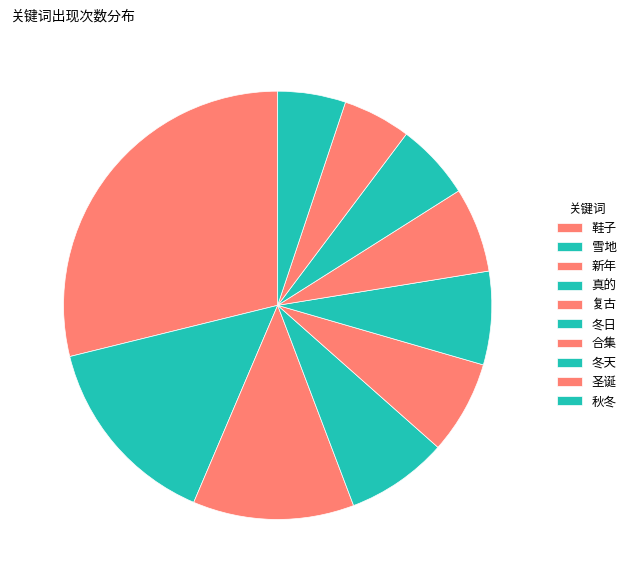

Which slice is the largest?

鞋子